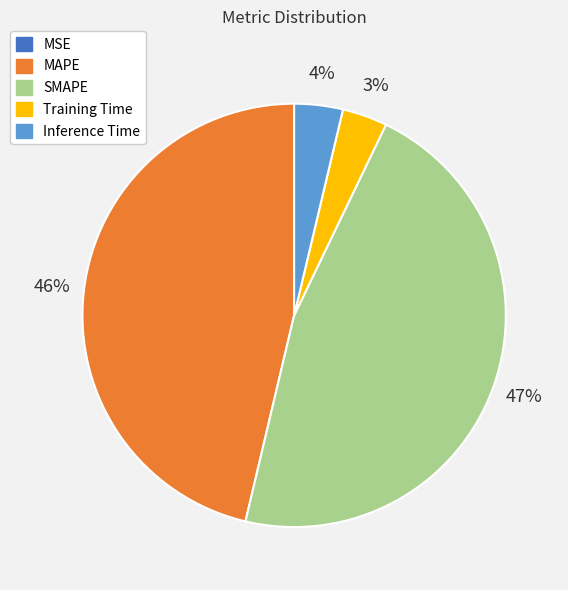

Is there a majority slice in this chart?

No